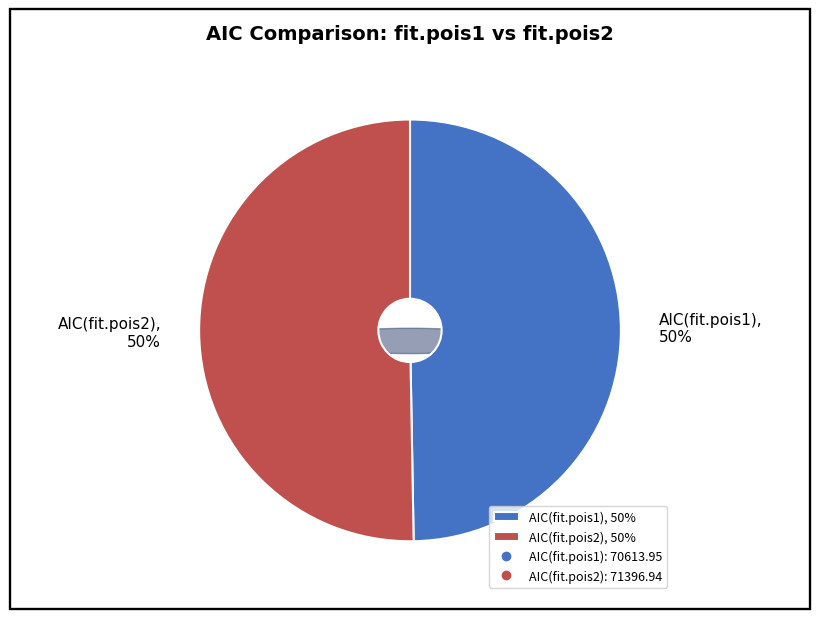

Is the sum of AIC(fit.pois2) and AIC(fit.pois1) greater than half?

Yes